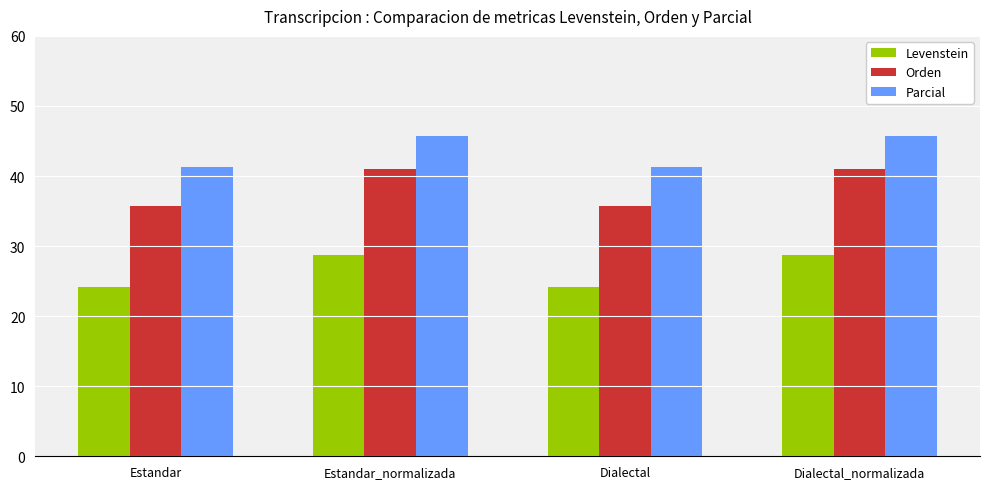

Which series changed the most between Estandar_normalizada and Dialectal?

Orden